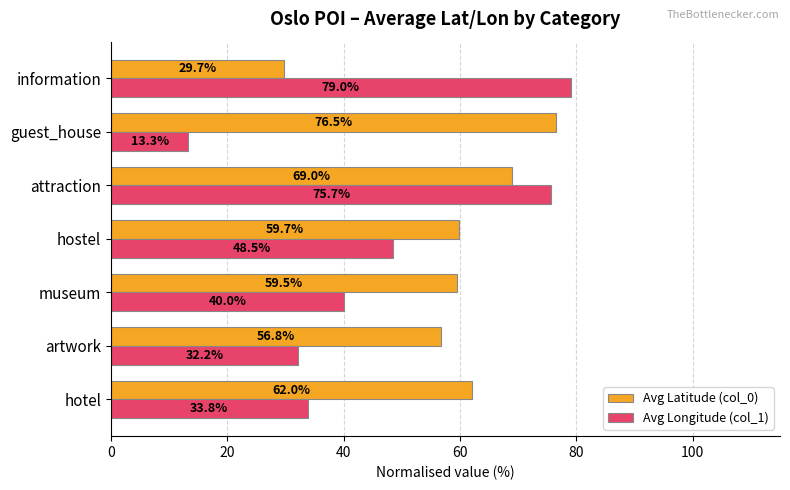

What is the average value of the Avg Latitude (col_0) series?

59.0